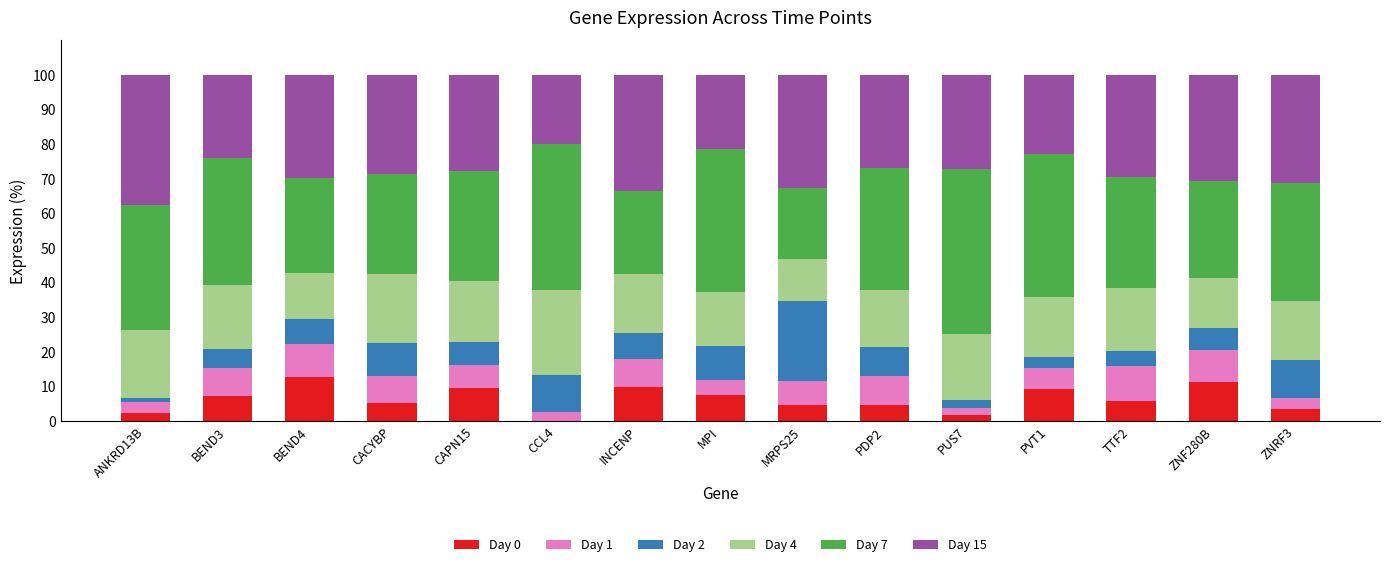

What is the total value across all series at ZNRF3?

100.0